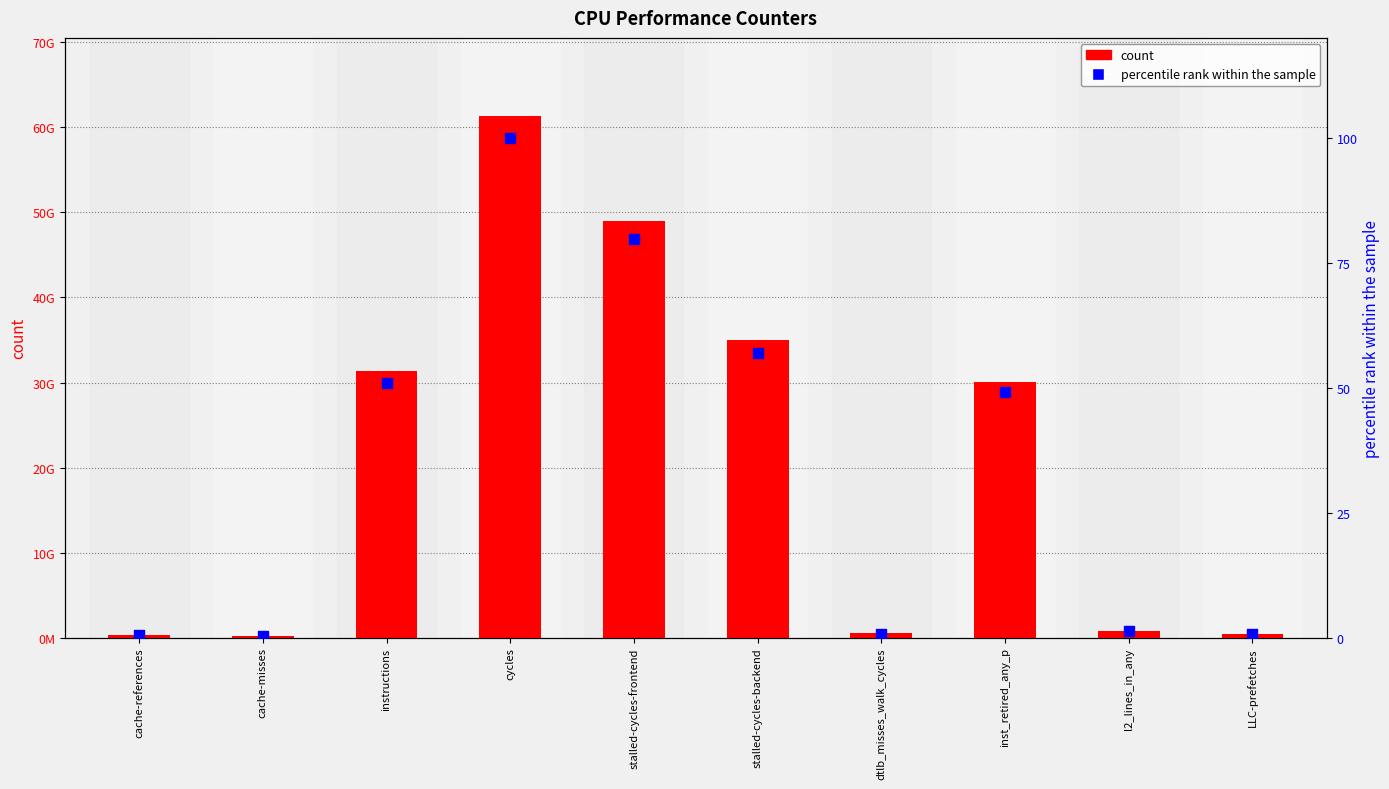

Is the value of count at LLC-prefetches greater than the value of percentile rank within the sample at dtlb_misses_walk_cycles?

Yes